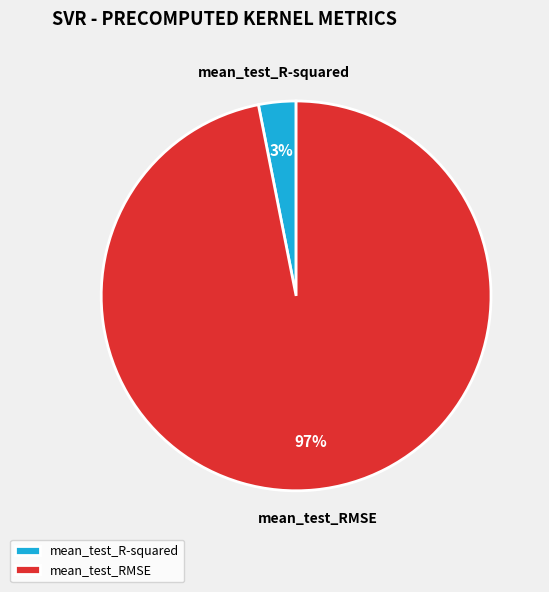

Combined, do mean_test_RMSE and mean_test_R-squared account for over 50%?

Yes